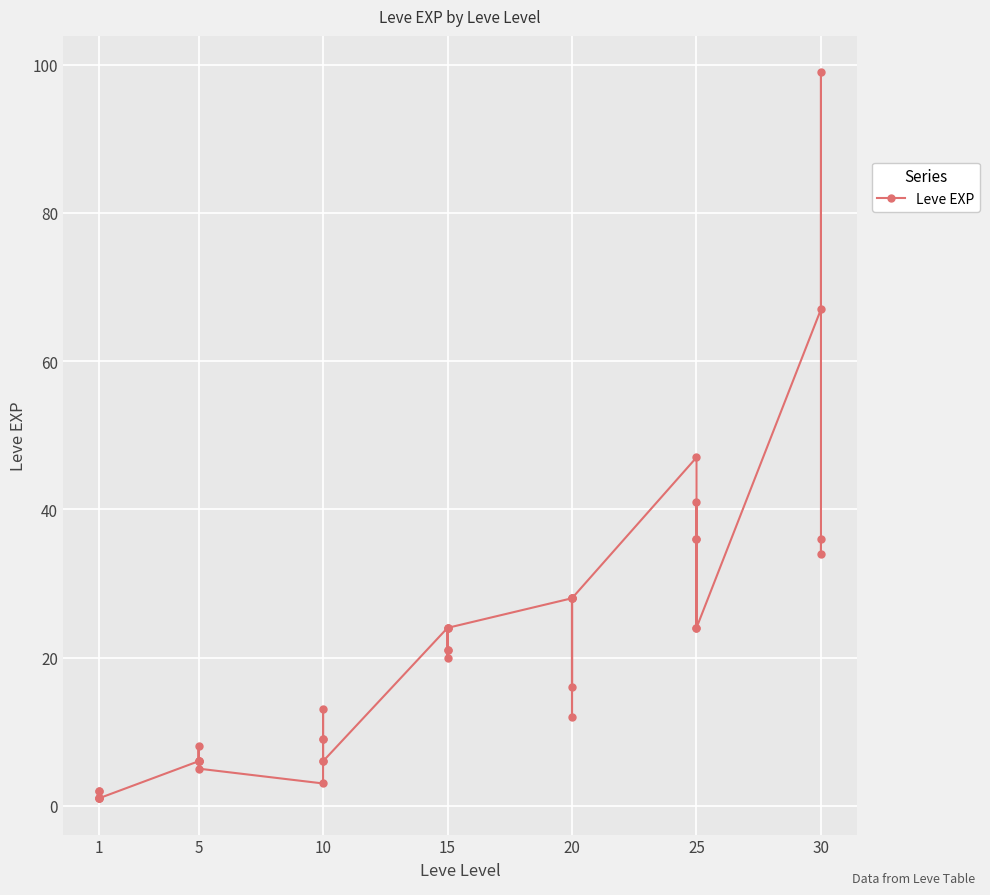

Which label corresponds to the smallest value in the chart?

1